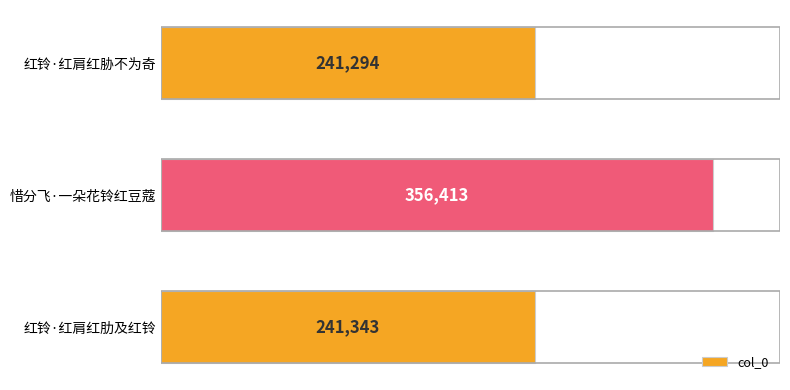

Reading top to bottom, what are all the values shown in this chart?

241294	356413	241343